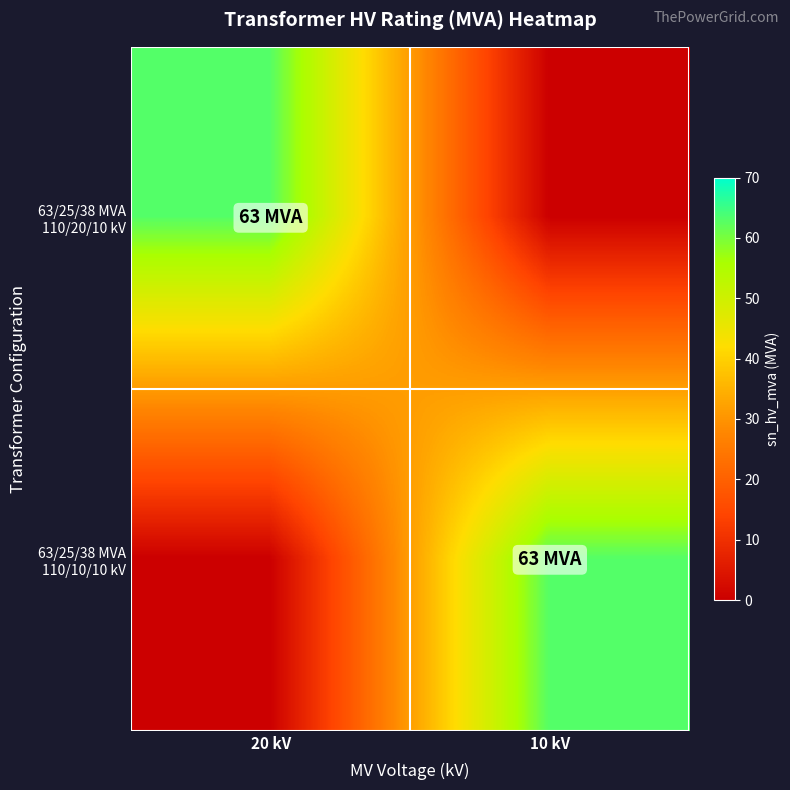

How many categories are shown in the chart?

2